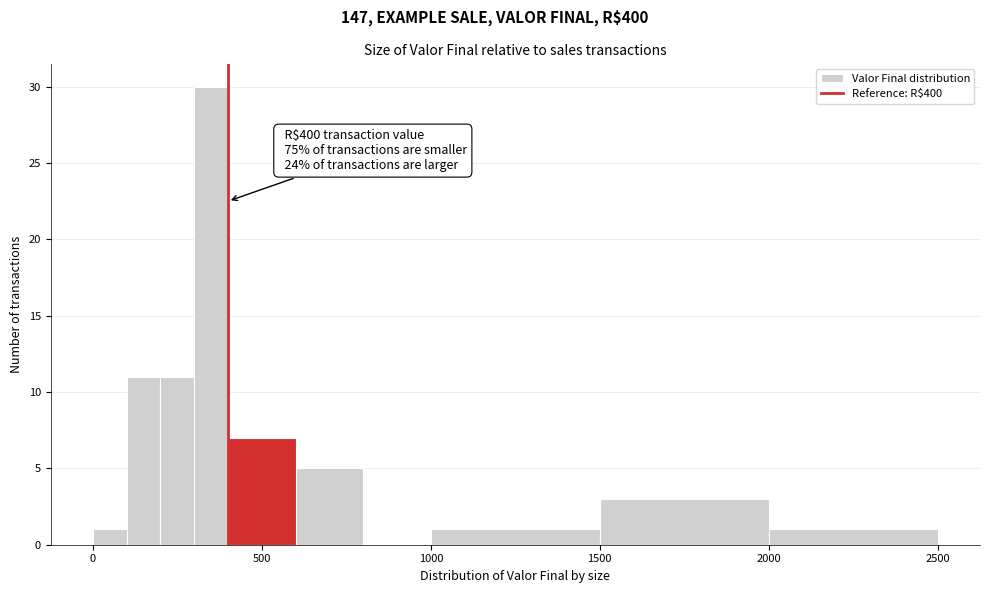

Around what value on the x-axis is the tallest bar? Give the approximate position of its centre, as read against the axis.

350